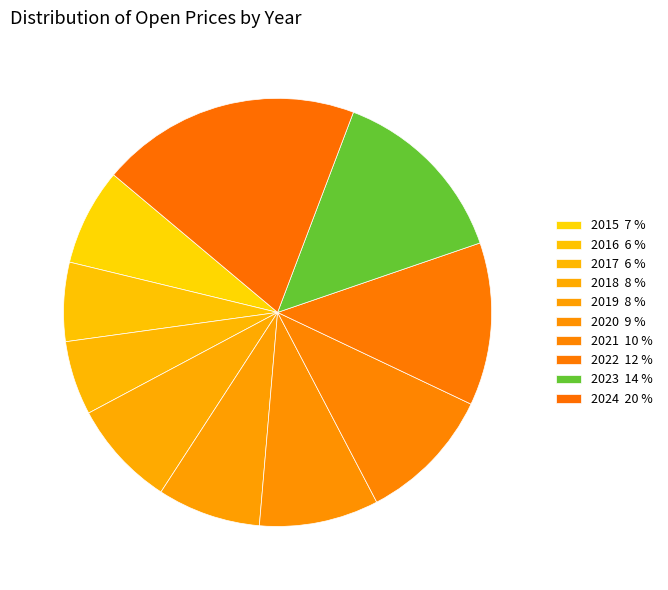

Count the number of slices in the pie.

10